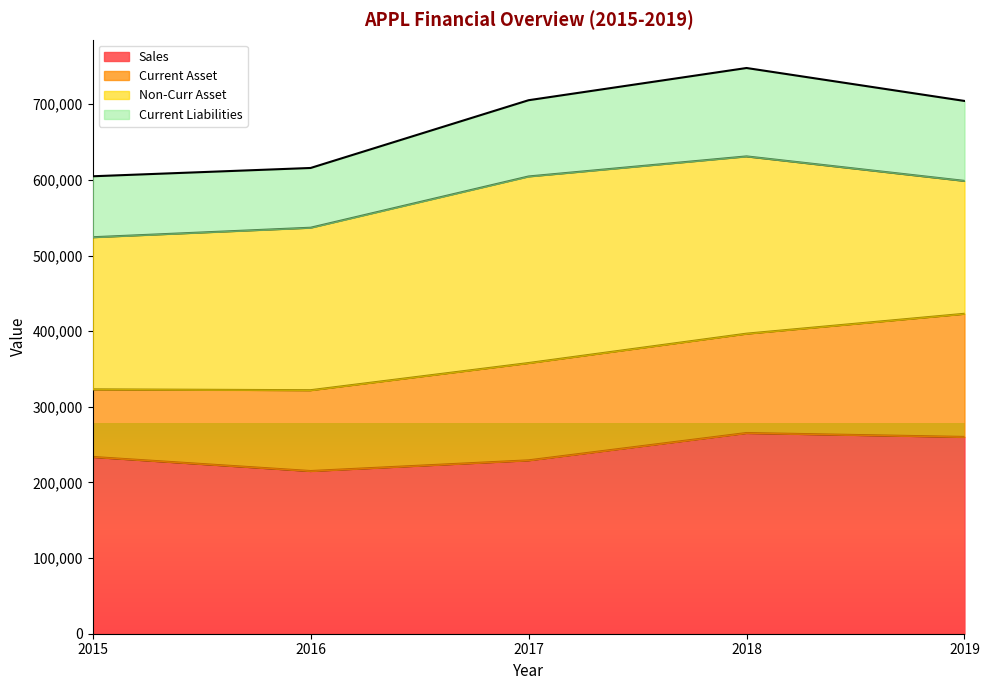

What is the value of the Sales point at the 5th from the left?

260174